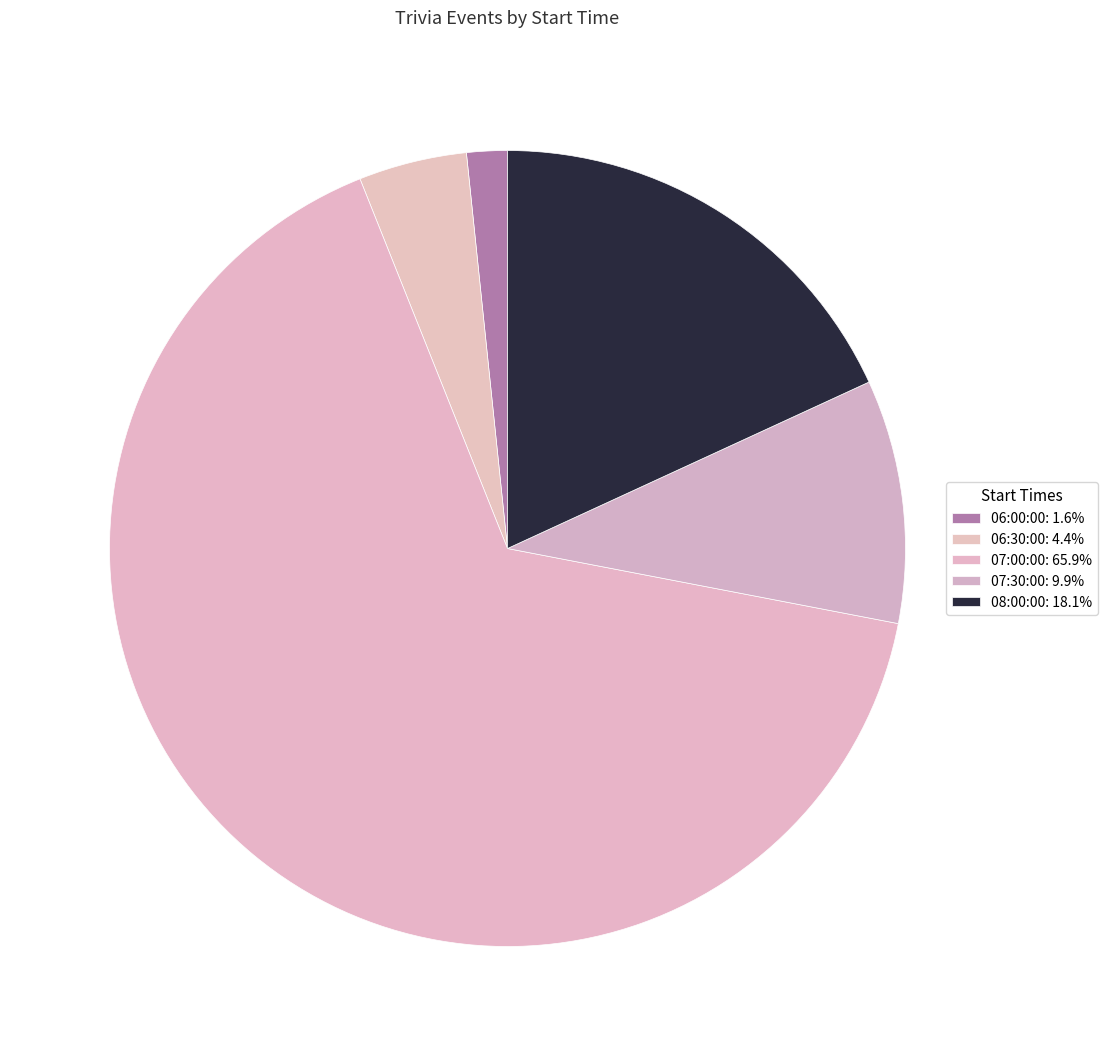

To the nearest percent, what is the difference between the 06:00:00 and 07:30:00 slice percentages?

8%